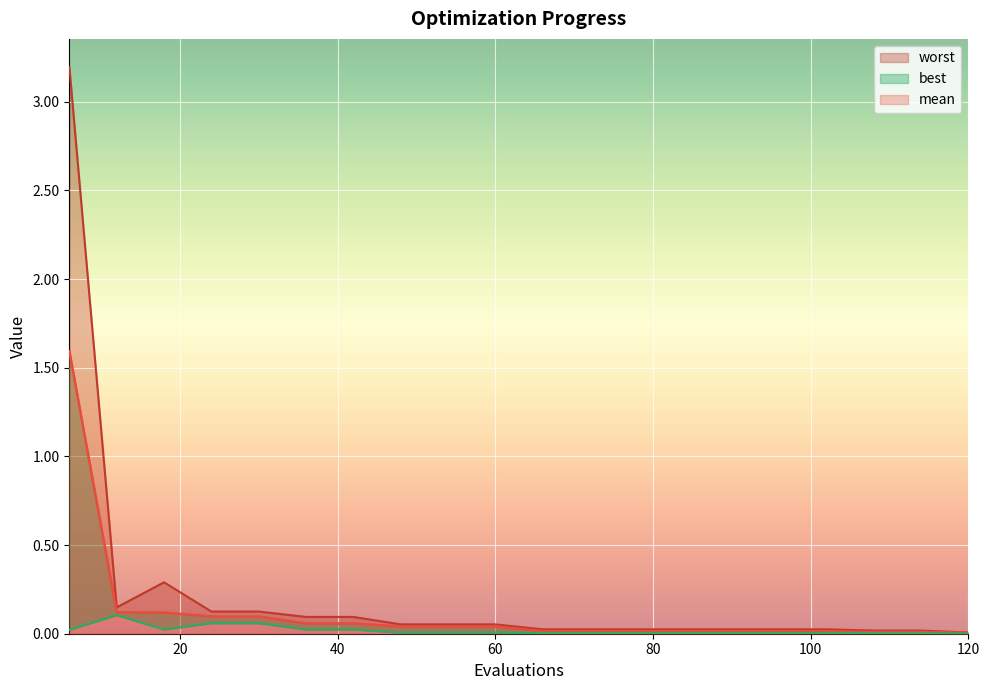

What is the maximum value shown in the chart?

3.2